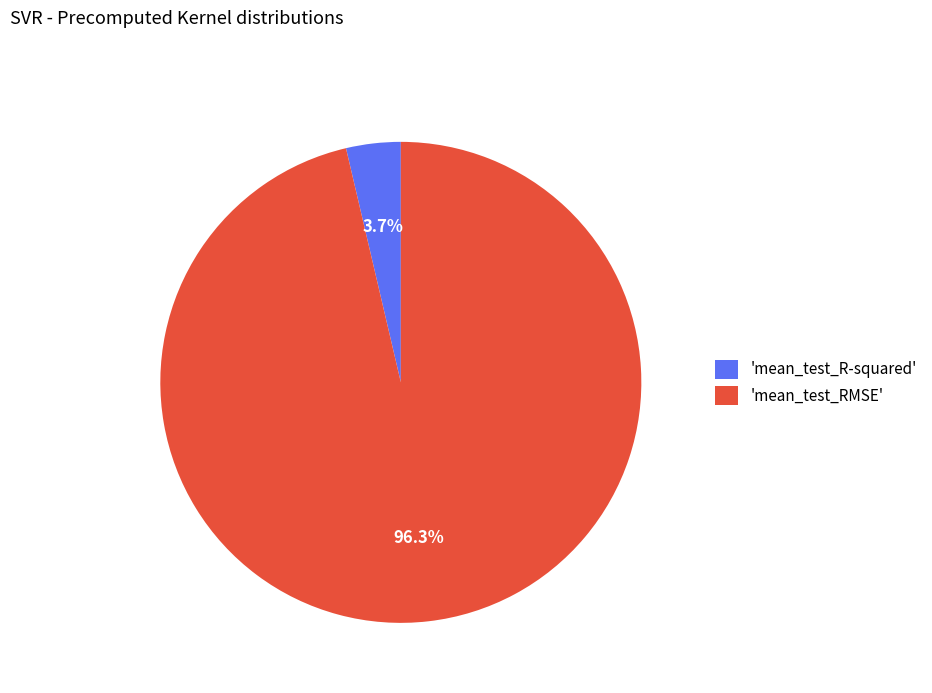

Which category has the smallest portion of the pie?

'mean_test_R-squared'